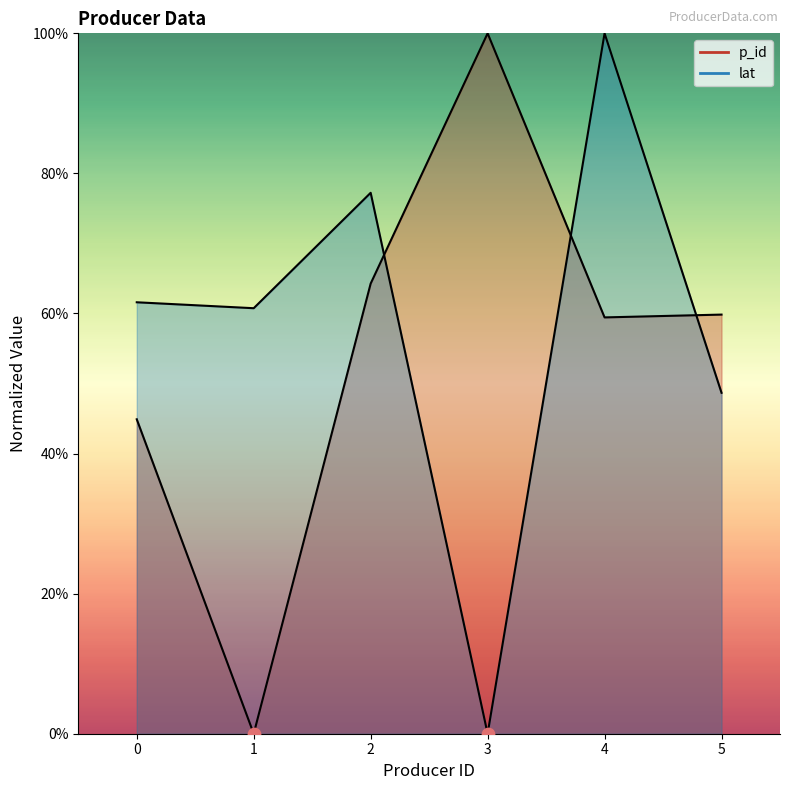

Which series has the largest Y range (max minus min)?

p_id